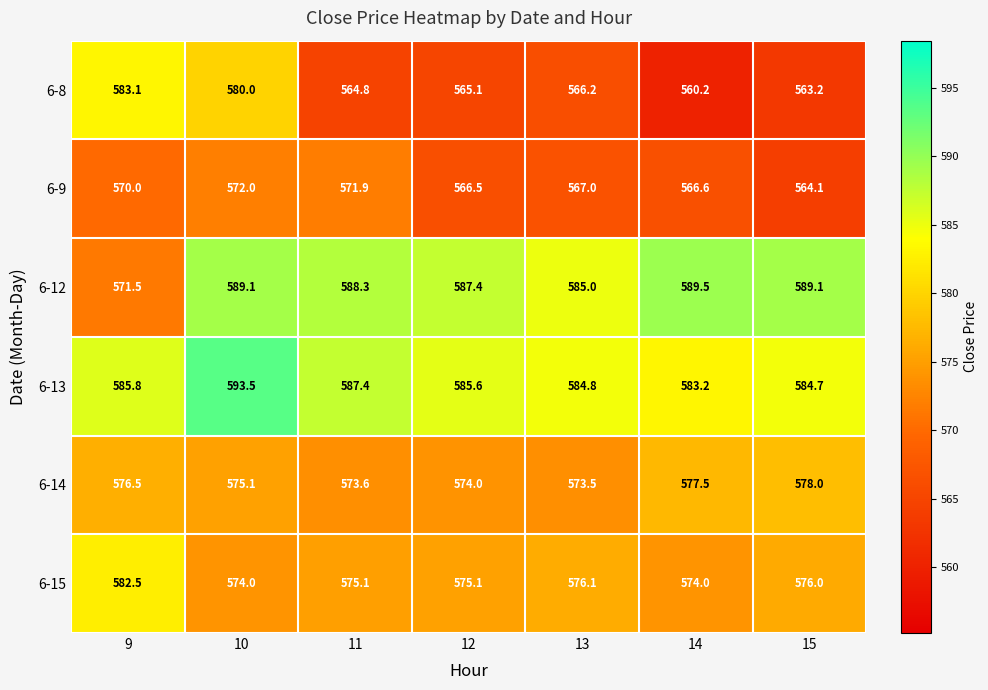

At 15, list the series in order from largest to smallest.

6-12, 6-13, 6-14, 6-15, 6-9, 6-8